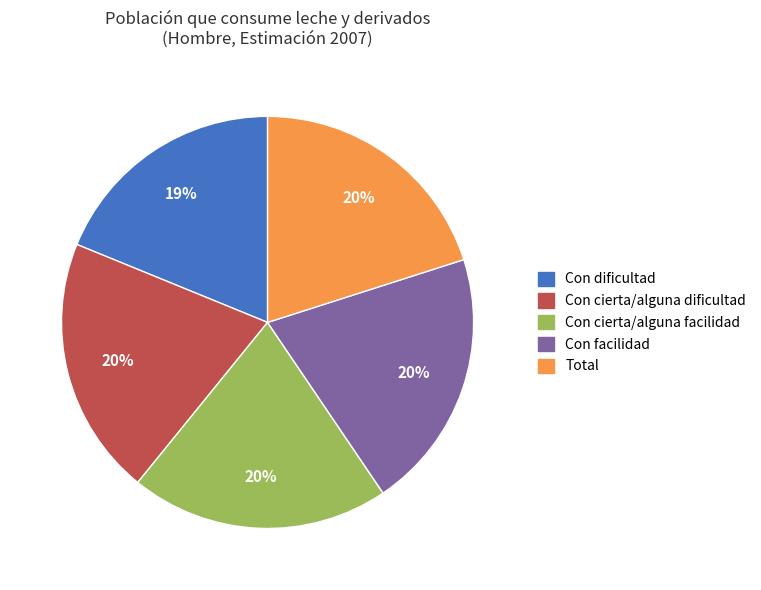

Between Con dificultad and Con cierta/alguna dificultad, which is larger?

Con cierta/alguna dificultad